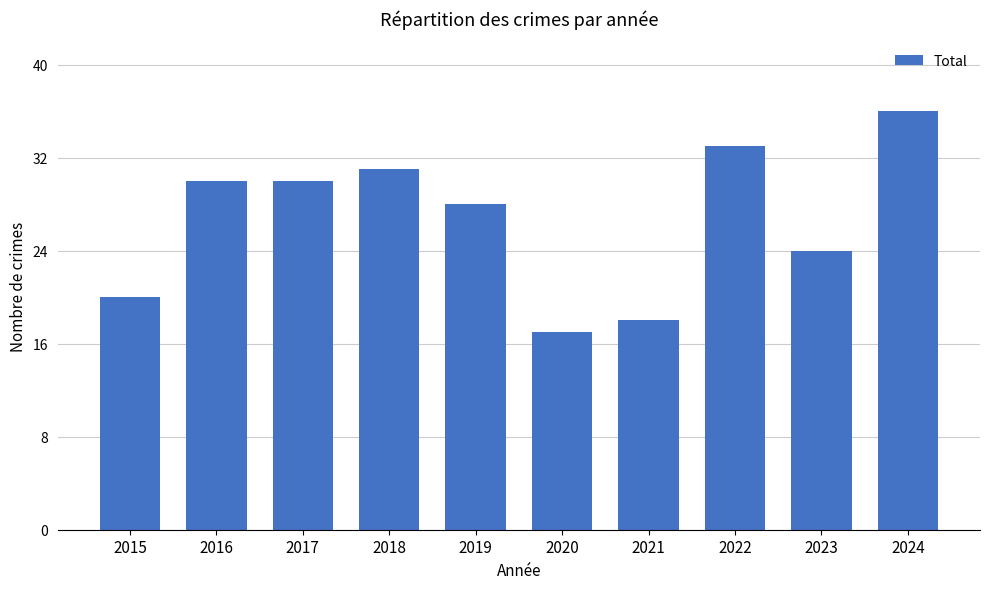

Reading right to left, transcribe all the data shown in this chart.

36	24	33	18	17	28	31	30	30	20